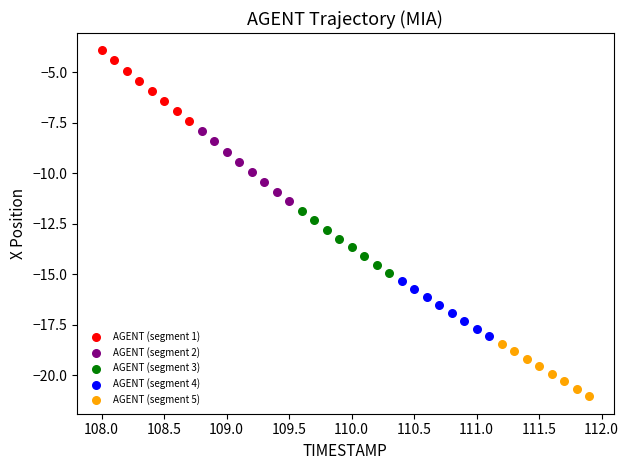

Which series has the largest Y range (max minus min)?

AGENT (segment 1)